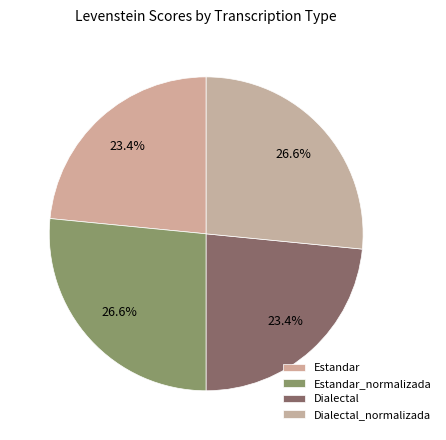

Count the number of slices in the pie.

4